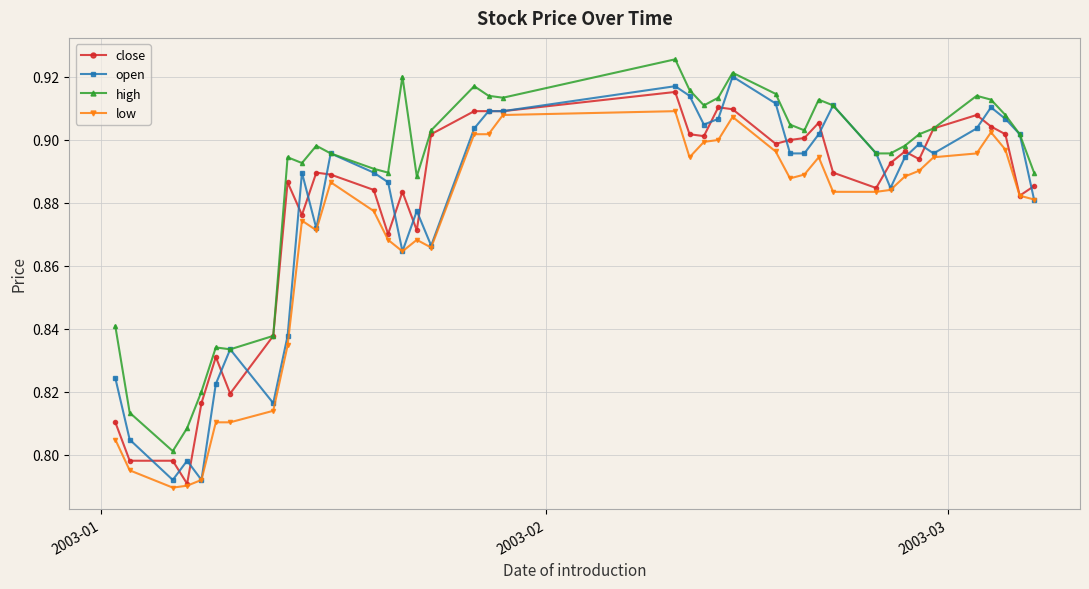

How many series are shown in this chart?

4